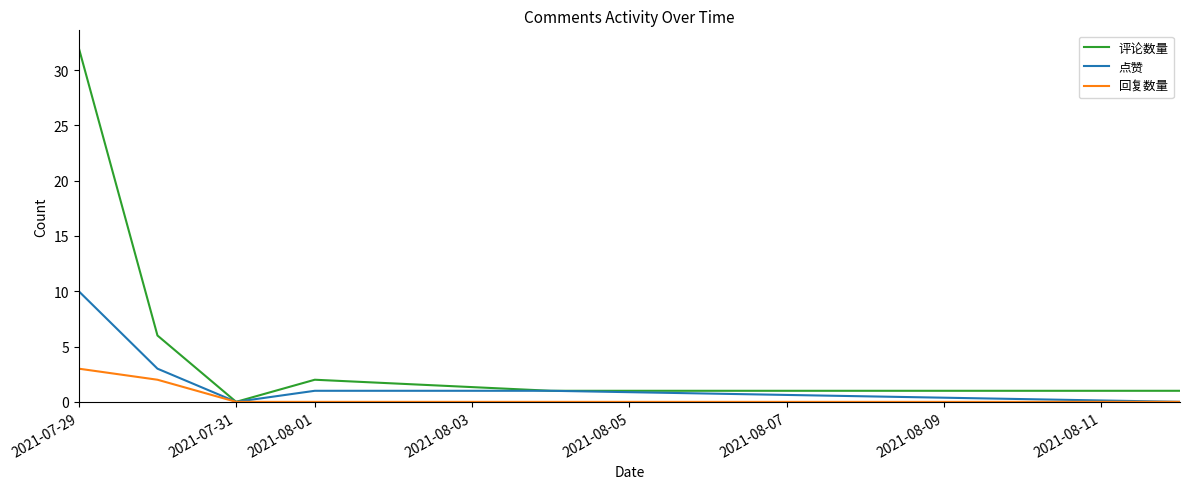

Rank the series by their average value, from highest to lowest.

评论数量, 点赞, 回复数量